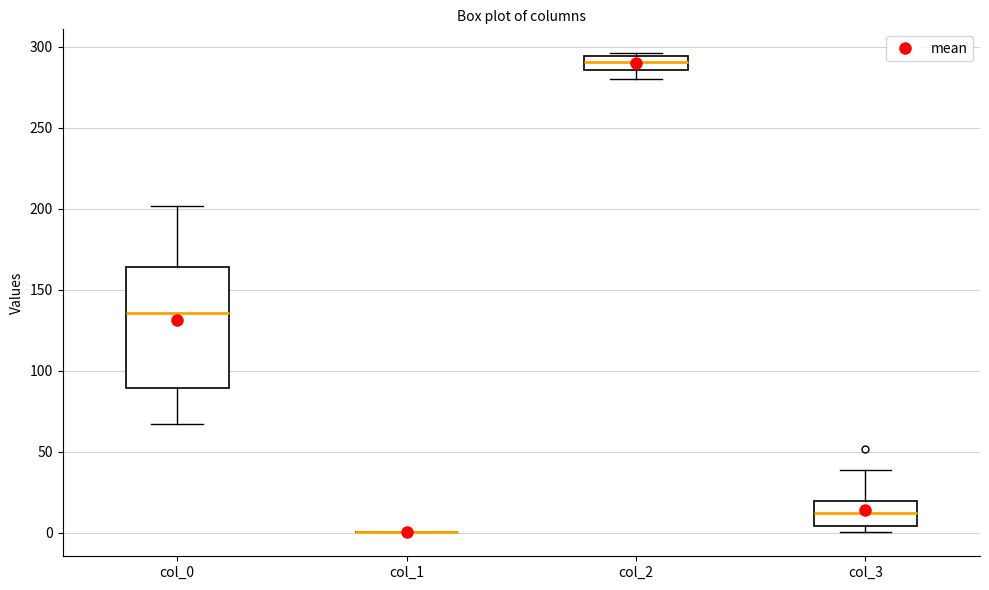

Reading left to right, read every box against the y-axis: the position of its median line, the range the box covers, and the ends of its whiskers. The values are not printed on the chart, so give them approximately, as read against the axis.

col_0: median 135, box 90 to 165, whiskers 65 to 200
col_1: box collapsed to a line at 0, whiskers 0 to 0
col_2: median 290, box 285 to 295, whiskers 280 to 295
col_3: median 10, box 5 to 20, whiskers 0 to 40